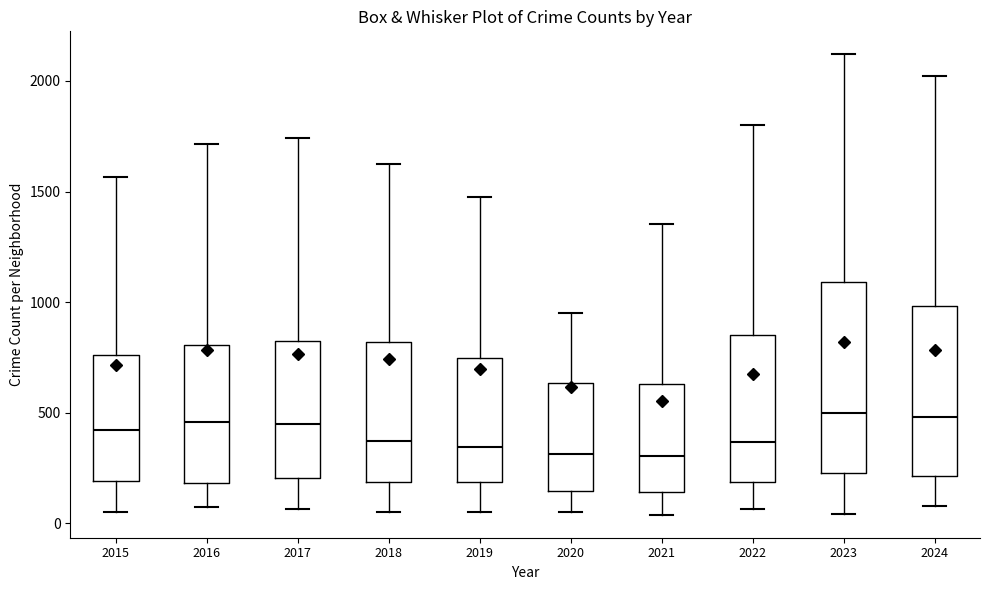

Which box is the tallest, from its lower edge to its upper edge?

2023